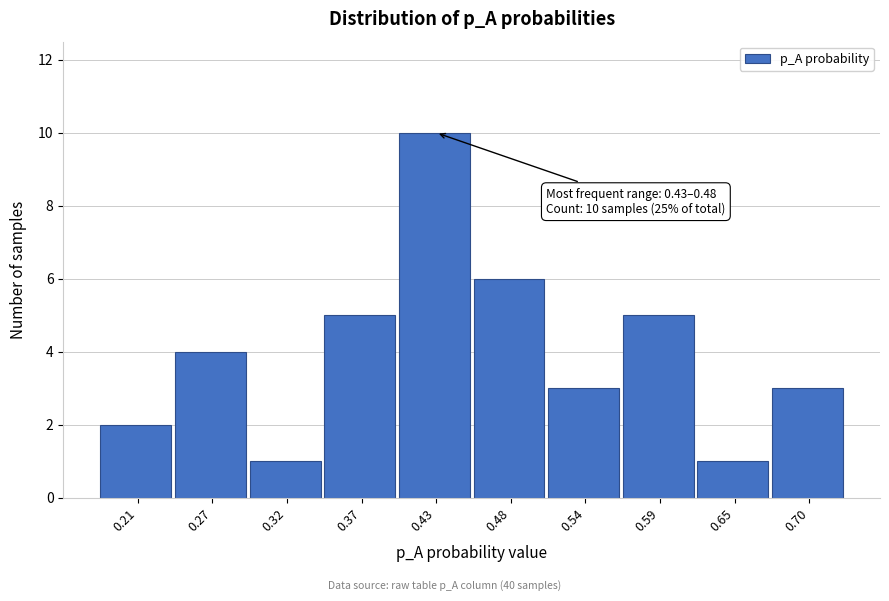

Reading left to right, transcribe all the data shown in this chart.

2	4	1	5	10	6	3	5	1	3